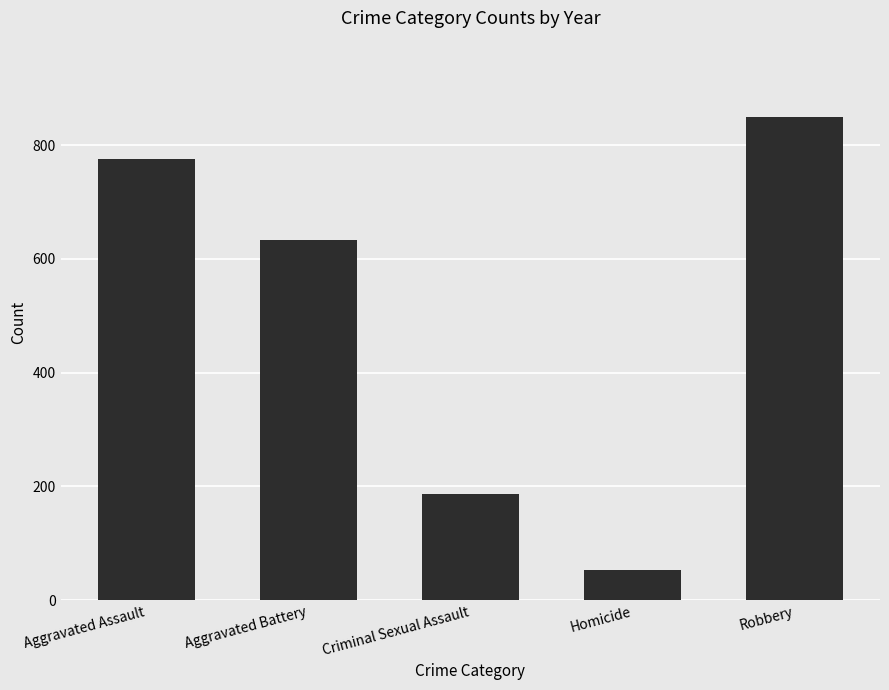

Which has a higher value, Aggravated Assault or Robbery?

Robbery